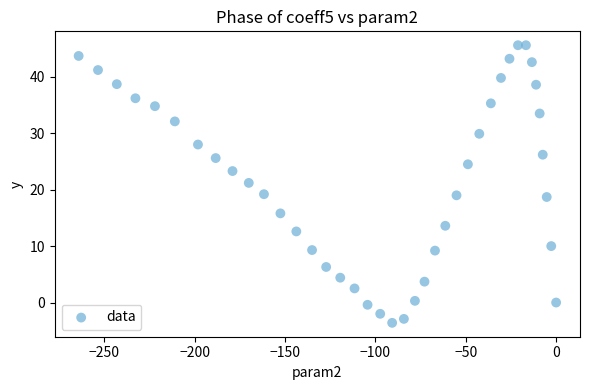

What is the range of X values (max minus min)?

264.1